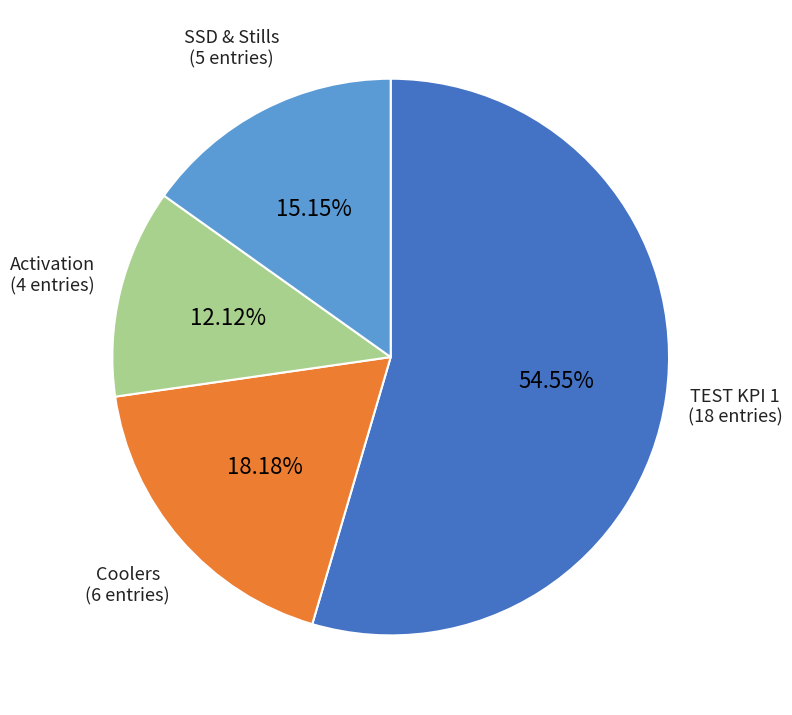

Count the number of slices in the pie.

4